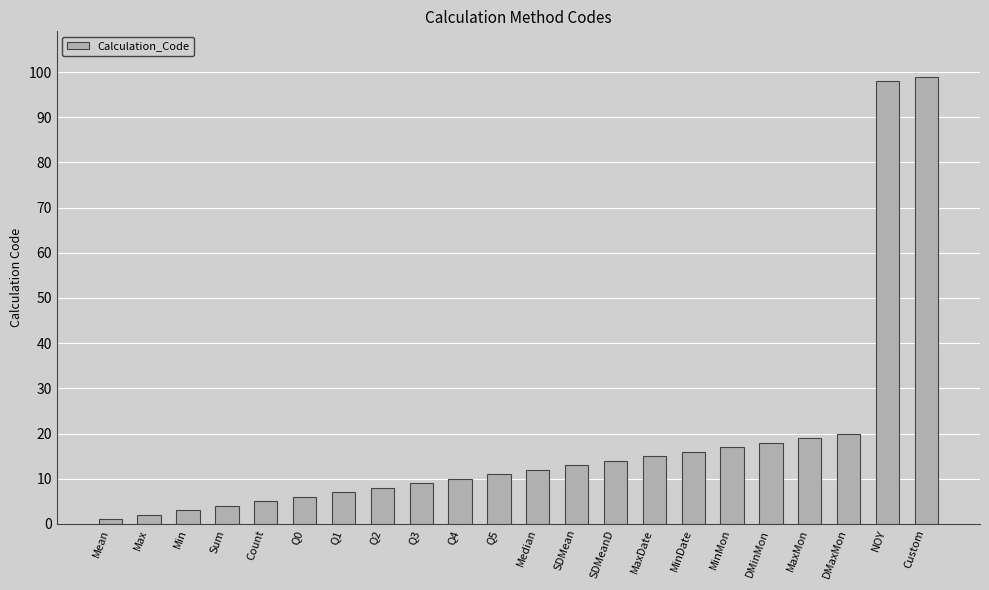

What is the sum of the values at MaxDate and DMaxMon?

35